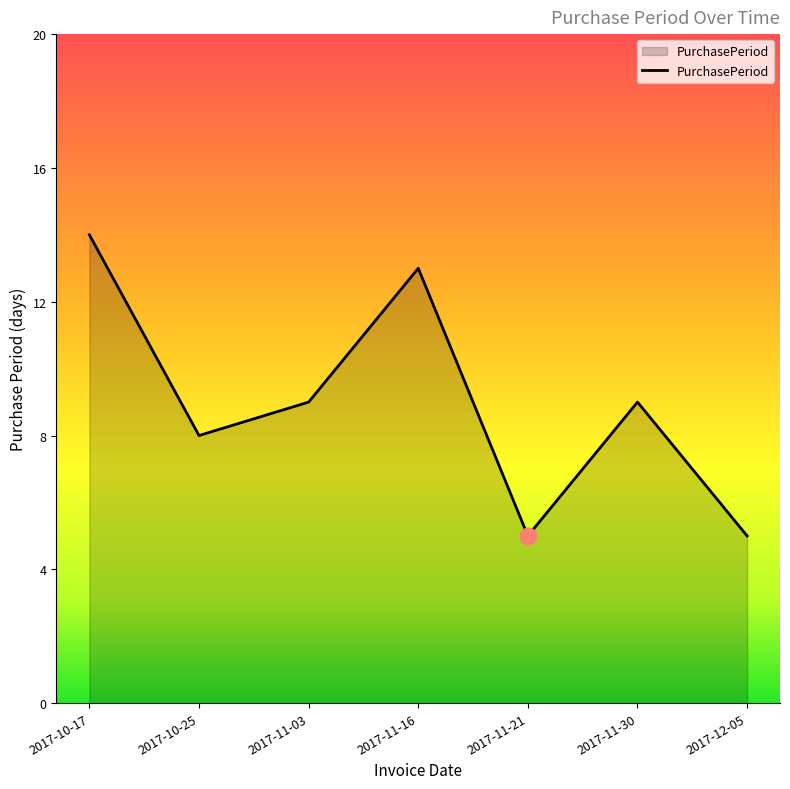

Count the number of data series in this chart.

1